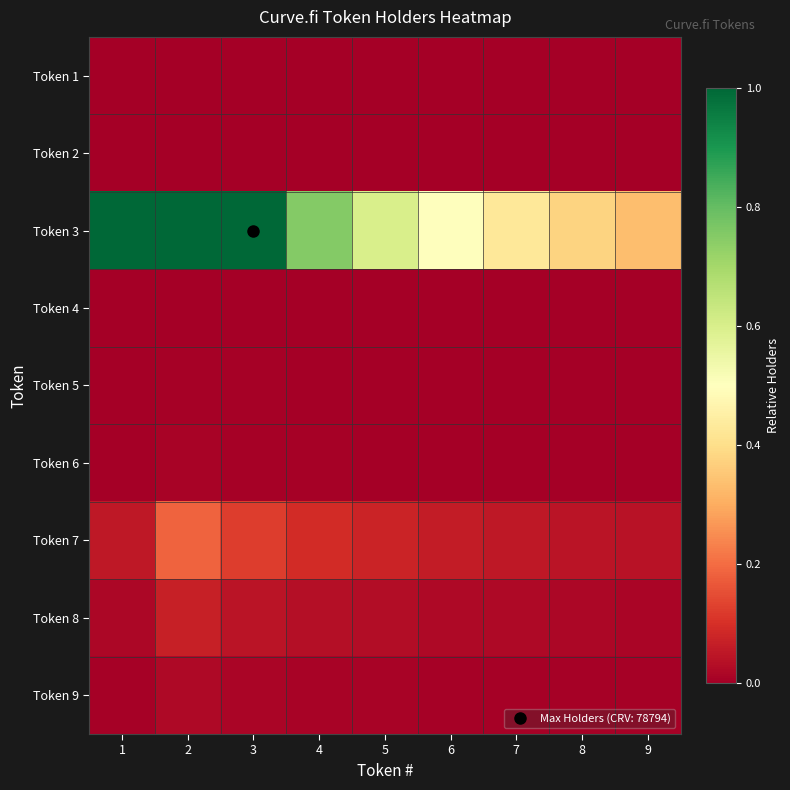

Which category has the highest value across all series?

2